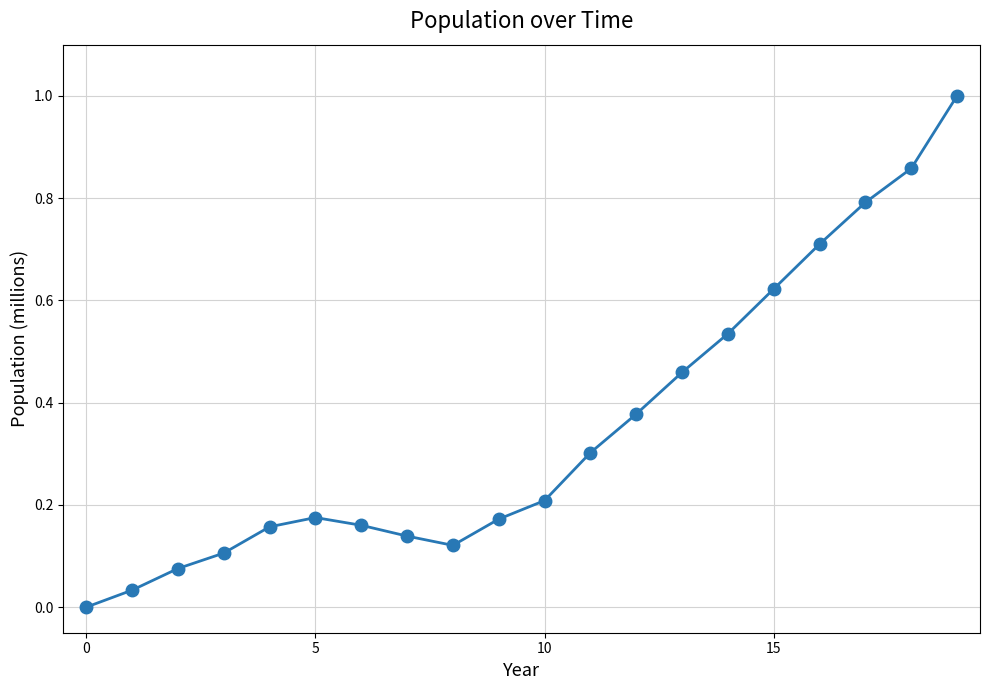

True or false: there are more than 0 points higher than both neighbors.

True